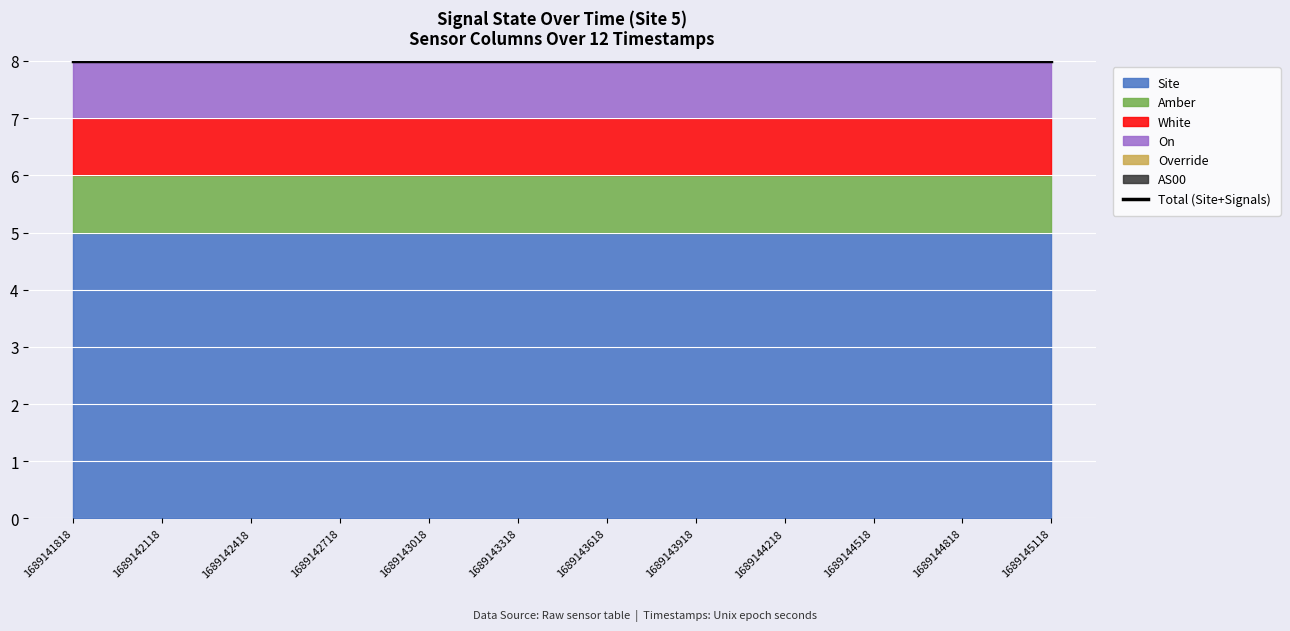

List the series in order of their peak value, lowest first.

Override, AS00, Amber, White, On, Site